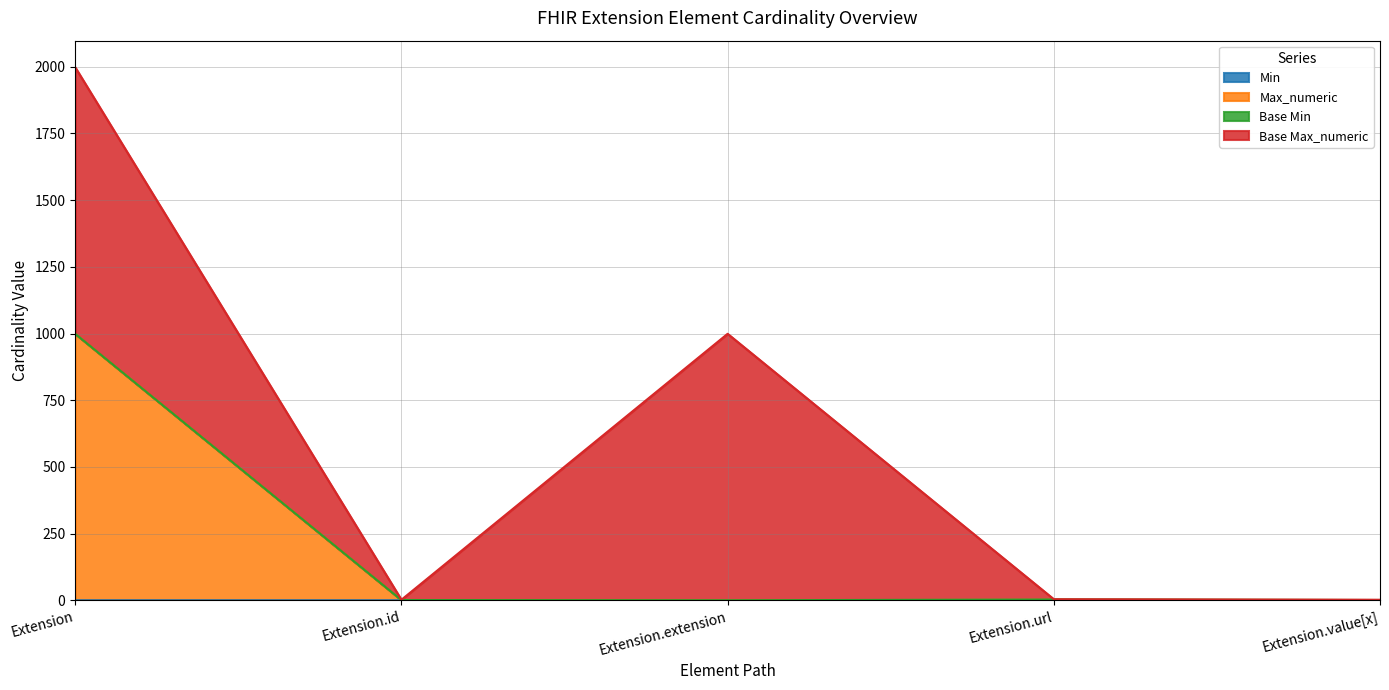

Between Extension.id and Extension.value[x], which is larger?

Extension.id